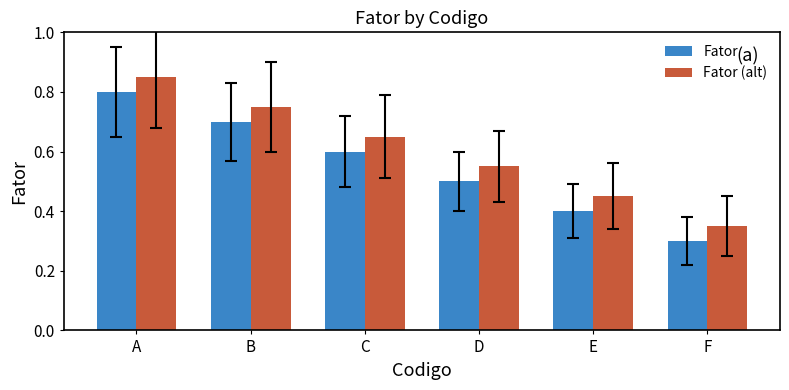

Are the bars grouped side by side (vs. stacked)?

Yes